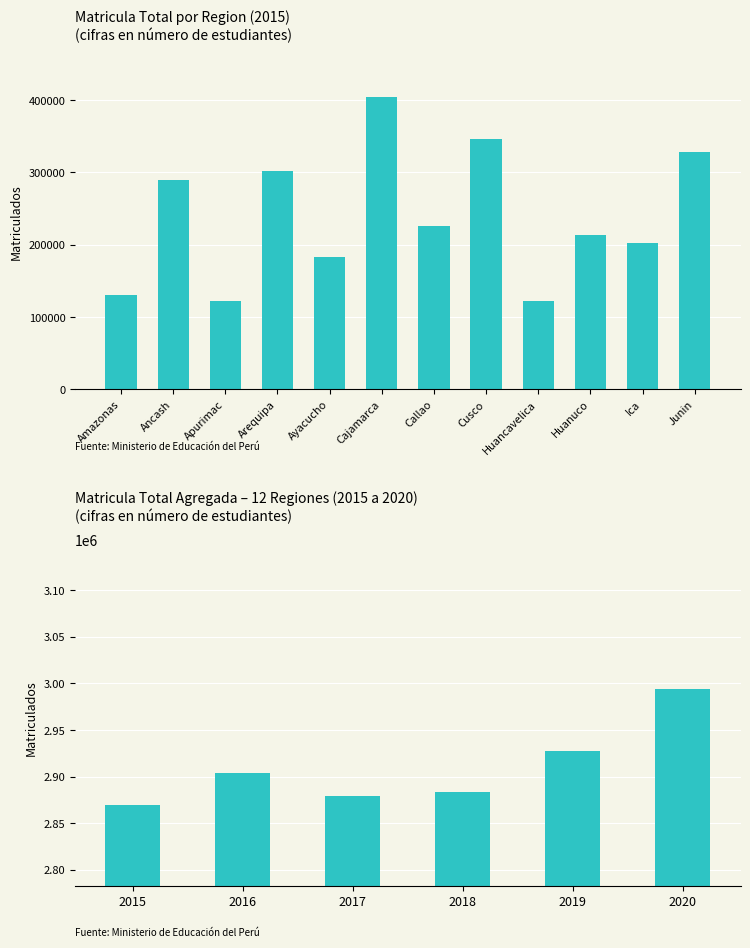

How many distinct data groups are displayed?

1